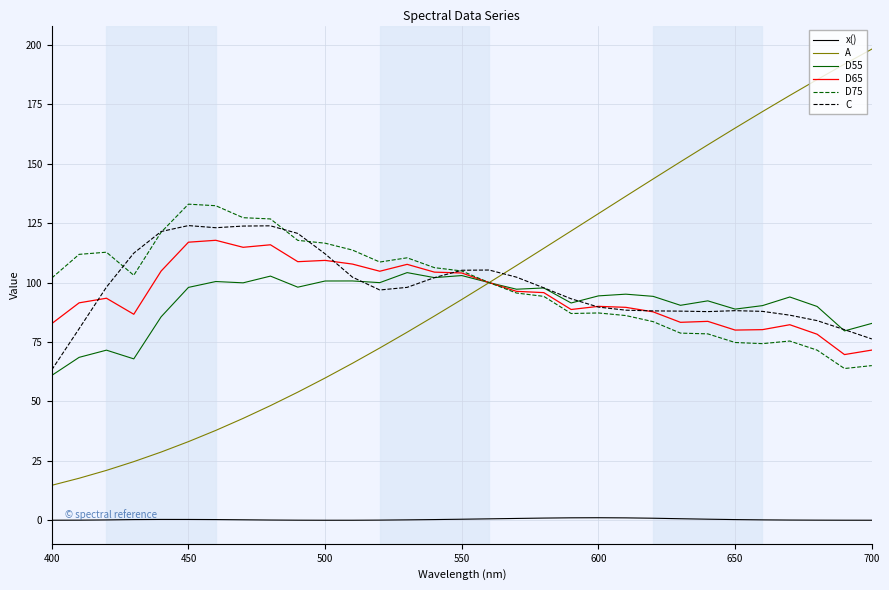

True or false: D75 and x() cross at least once.

False